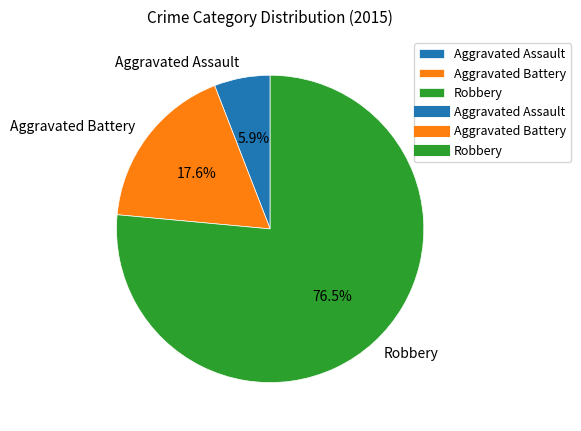

To the nearest percent, what is the average slice percentage?

33%